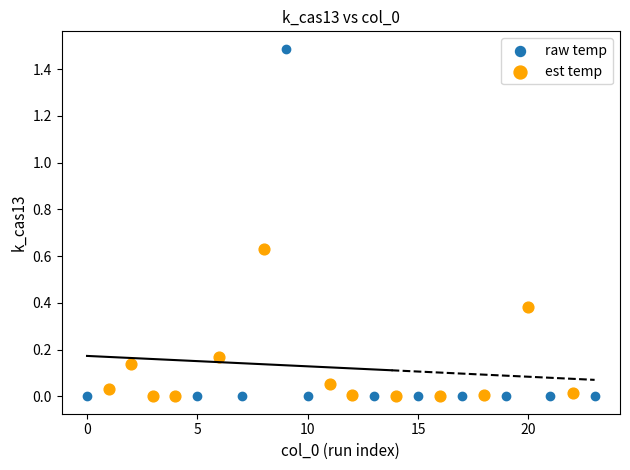

Which series has the largest Y range (max minus min)?

raw temp